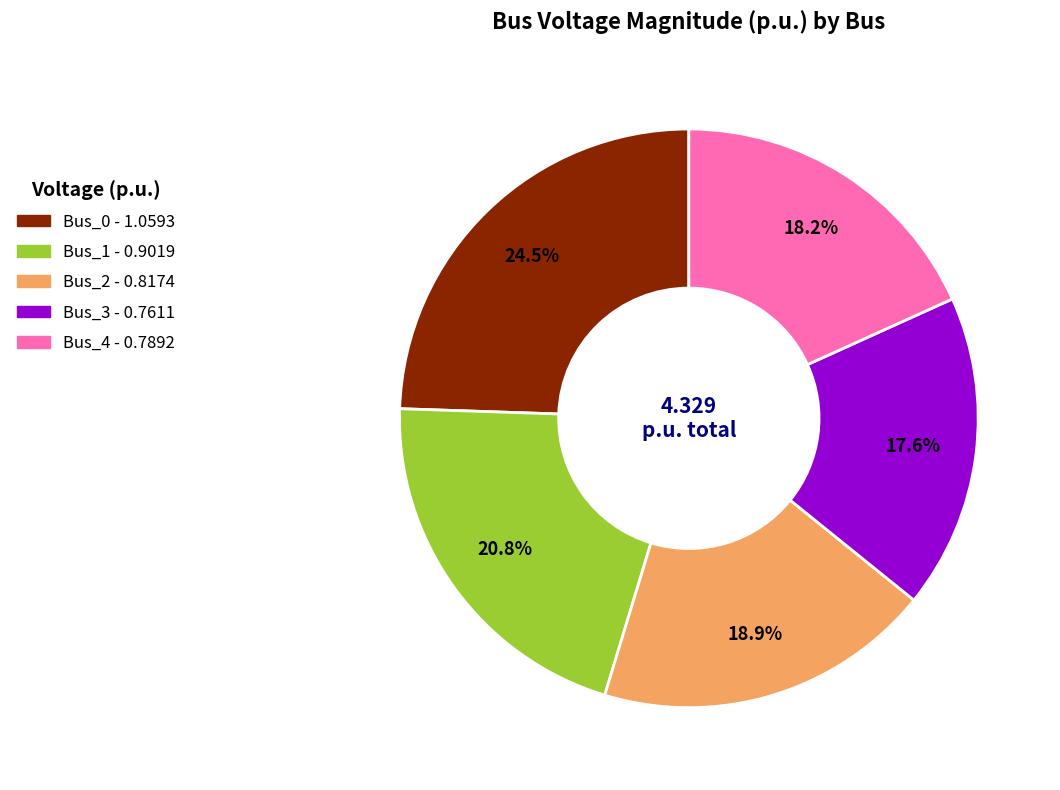

To the nearest percent, what is the difference between the largest and smallest slice percentages?

7%